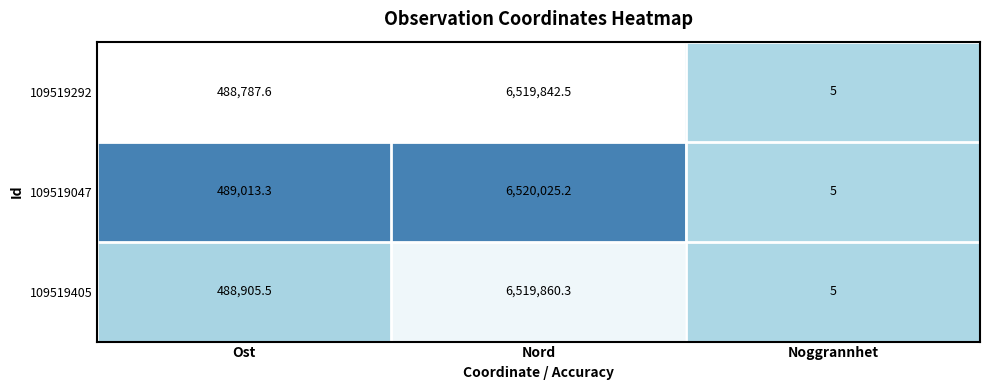

Is the value of 109519405 at Nord greater than the value of 109519047 at Ost?

Yes